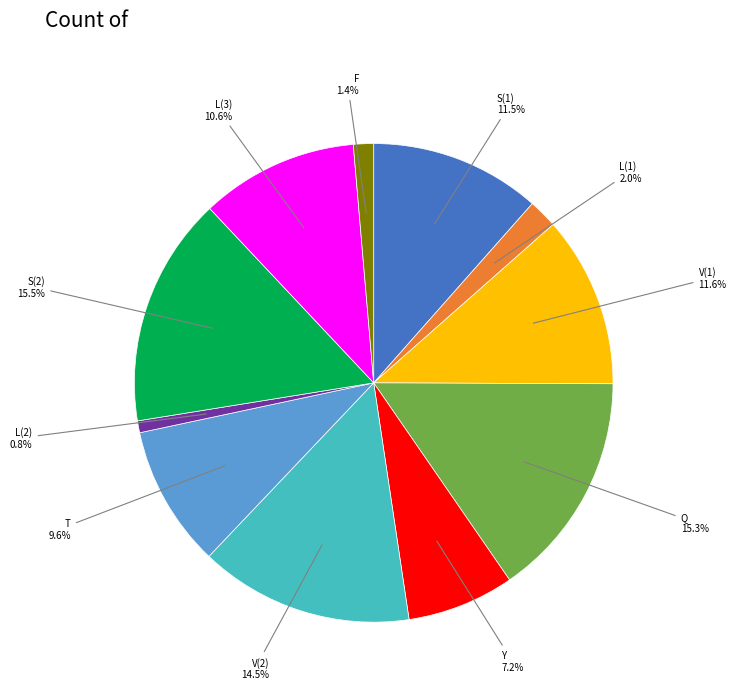

Does any single category account for the majority?

No